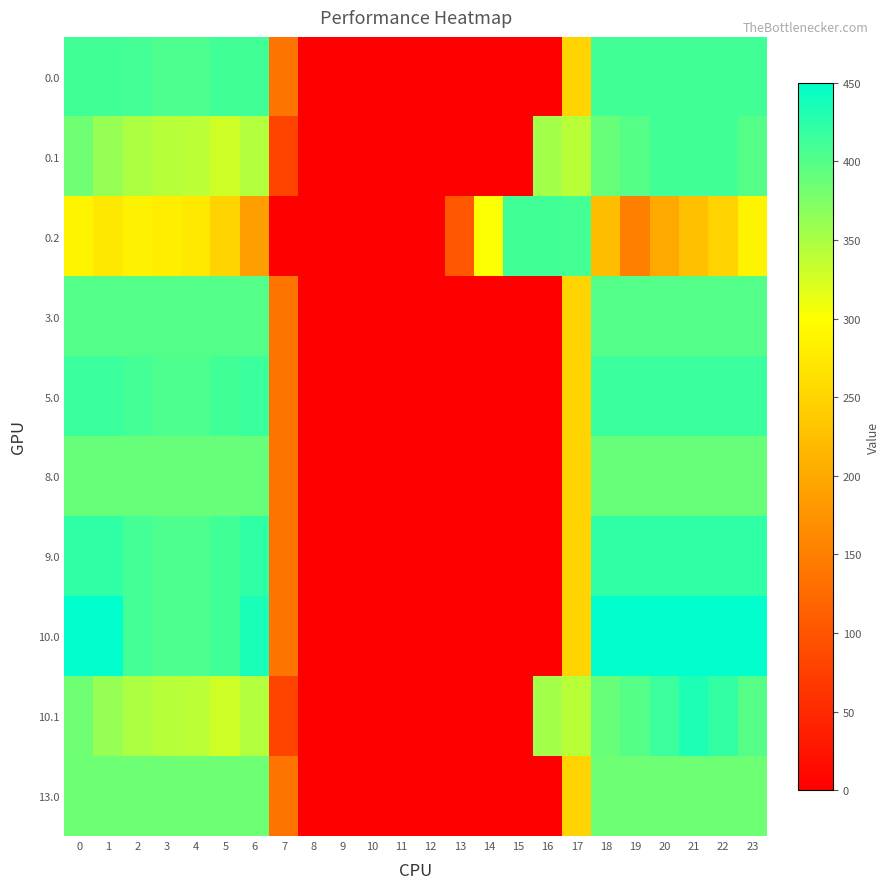

What is the spread (max minus min) of values at 6?

247.9